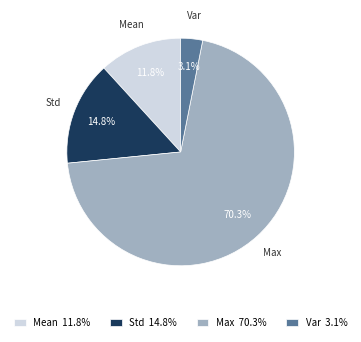

How many slices are in this pie chart?

4